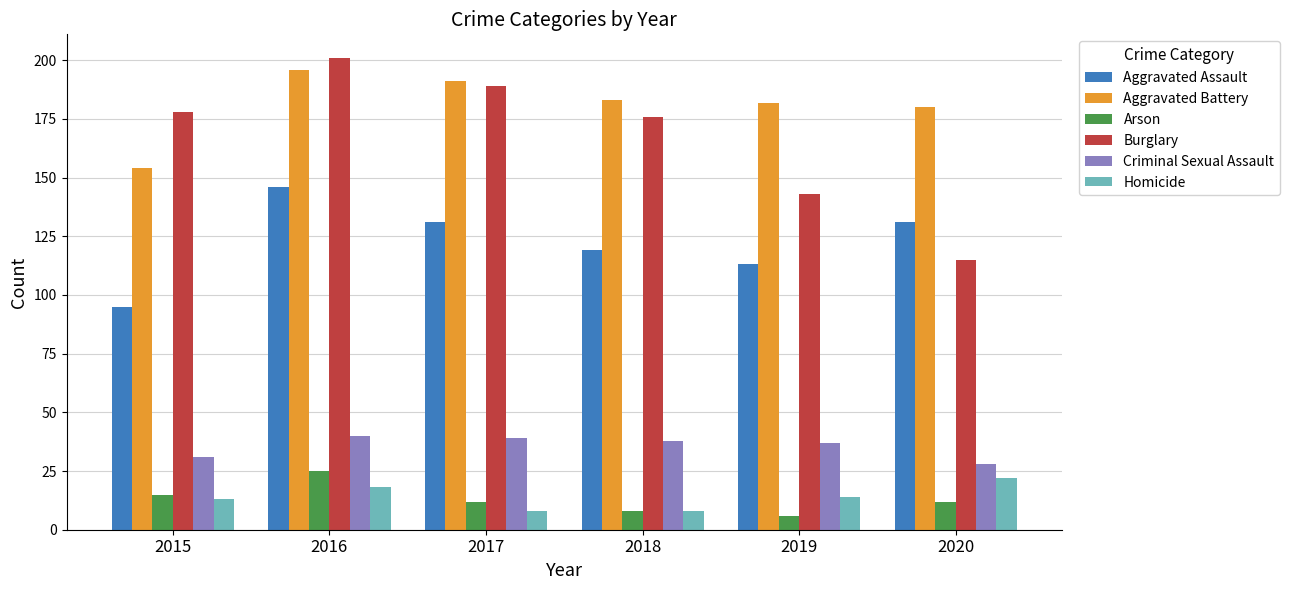

Which series has the largest range (max minus min)?

Burglary